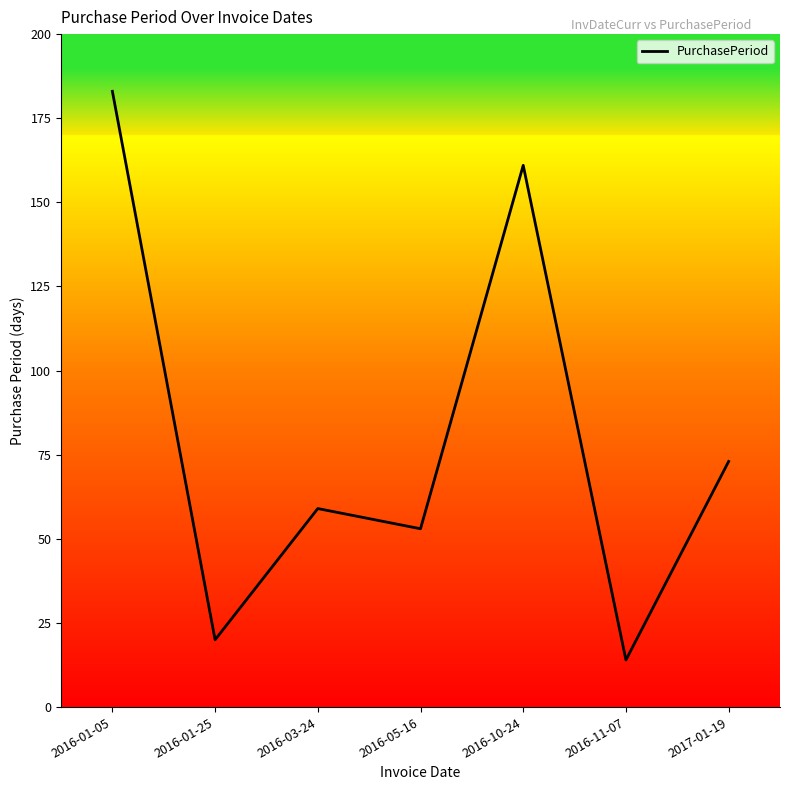

Where is the data nearest to the value 98?

2017-01-19